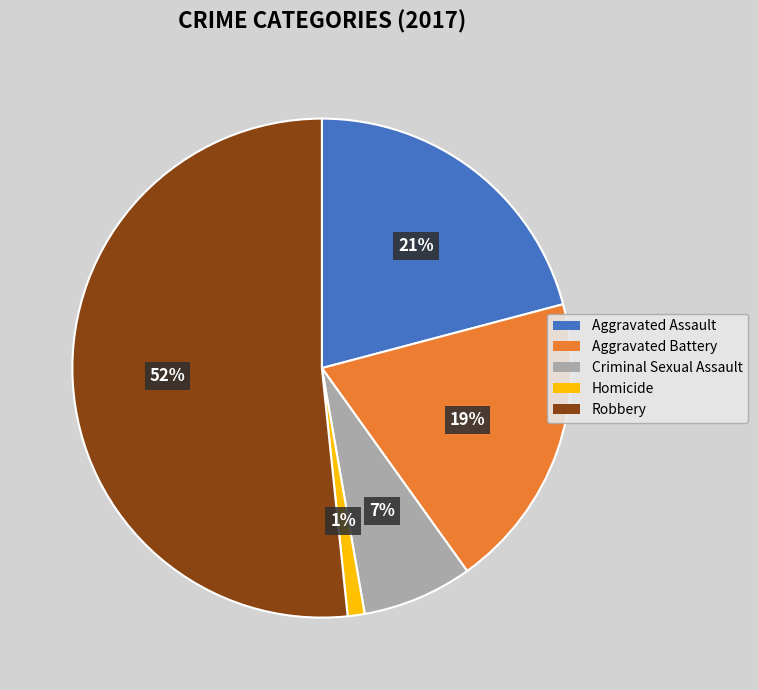

Is the sum of Criminal Sexual Assault and Aggravated Battery greater than half?

No